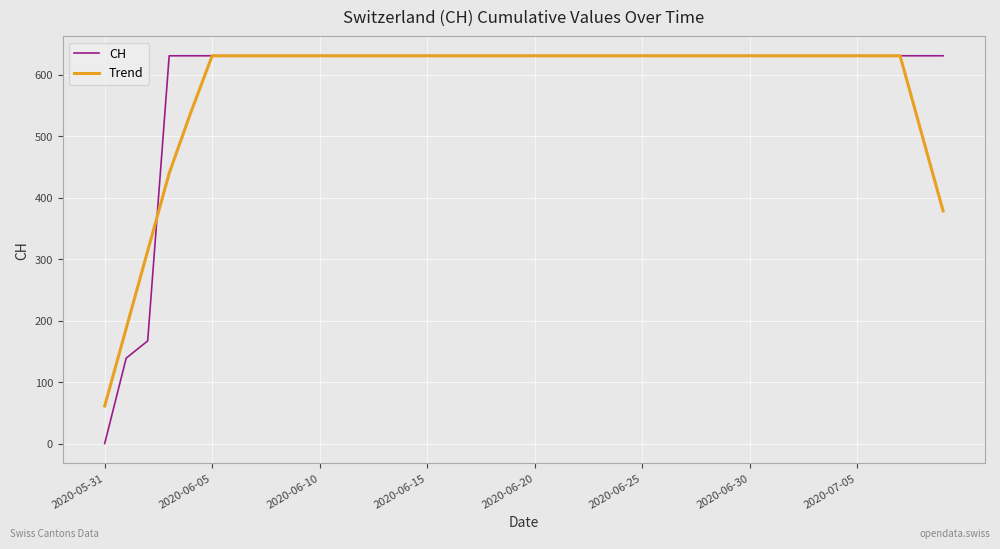

What is the maximum value for CH?

631.0